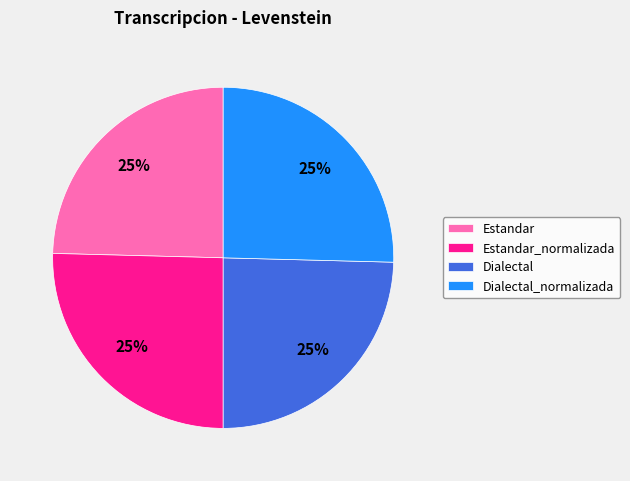

To the nearest percent, what portion does Estandar_normalizada represent?

25%